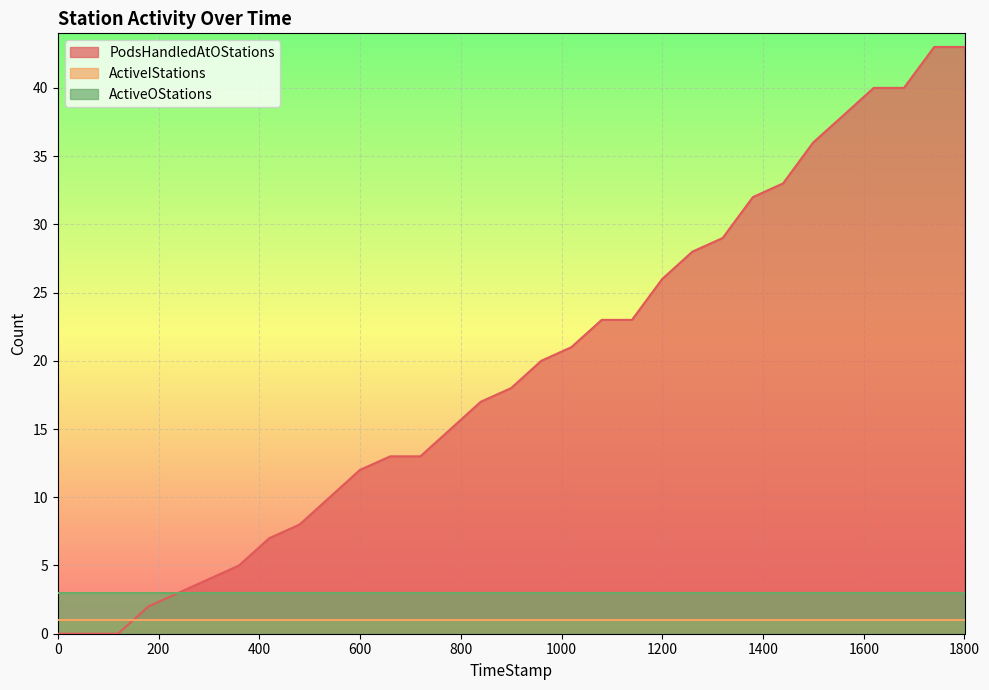

At which category is the sum across all series the highest?

1739.84